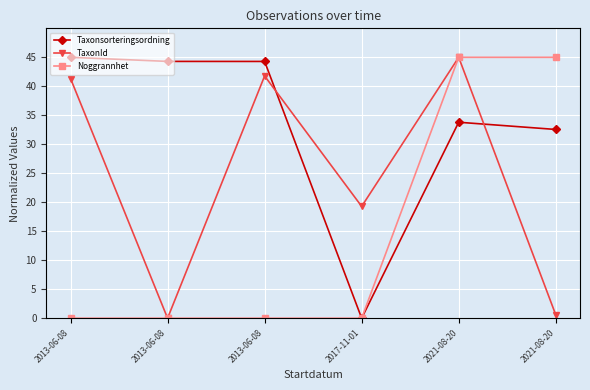

Which has a higher value, 2013-06-08 or 2017-11-01?

2013-06-08